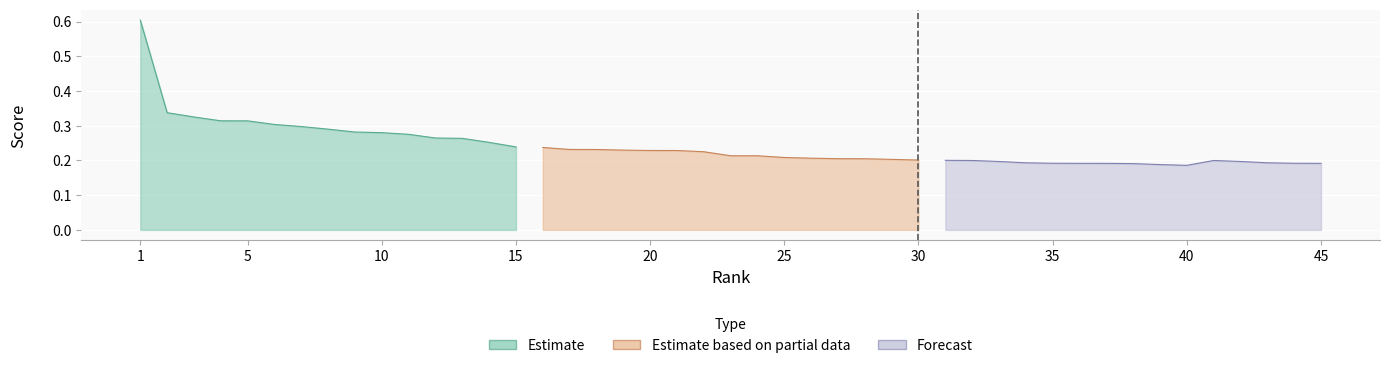

Reading left to right, transcribe all the data shown in this chart.

Estimate: 0.6	0.3	0.3	0.3	0.3	0.3	0.3	0.3	0.3	0.3	0.3	0.3	0.3	0.3	0.2
Estimate based on partial data: 0.2	0.2	0.2	0.2	0.2	0.2	0.2	0.2	0.2	0.2	0.2	0.2	0.2	0.2	0.2
Forecast: 0.2	0.2	0.2	0.2	0.2	0.2	0.2	0.2	0.2	0.2	0.2	0.2	0.2	0.2	0.2